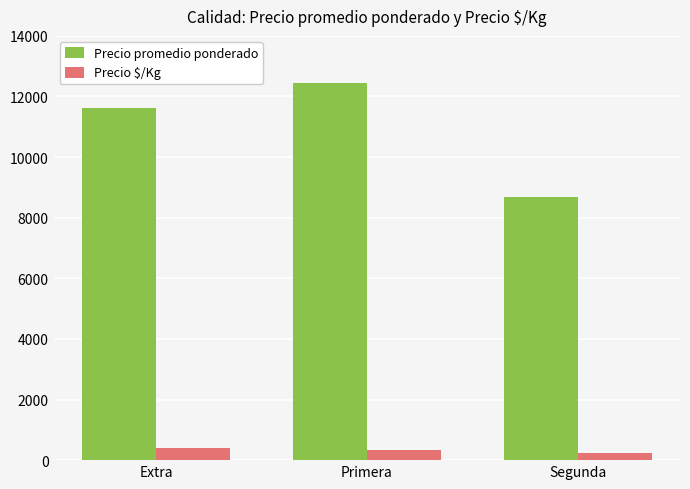

At how many categories does at least one series exceed 4916?

3